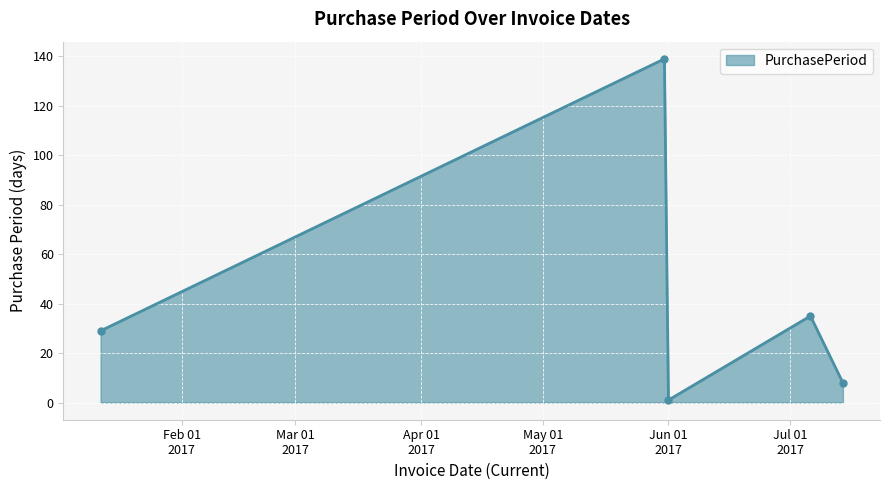

Reading left to right, list all the values displayed in this chart.

29	139	1	35	8